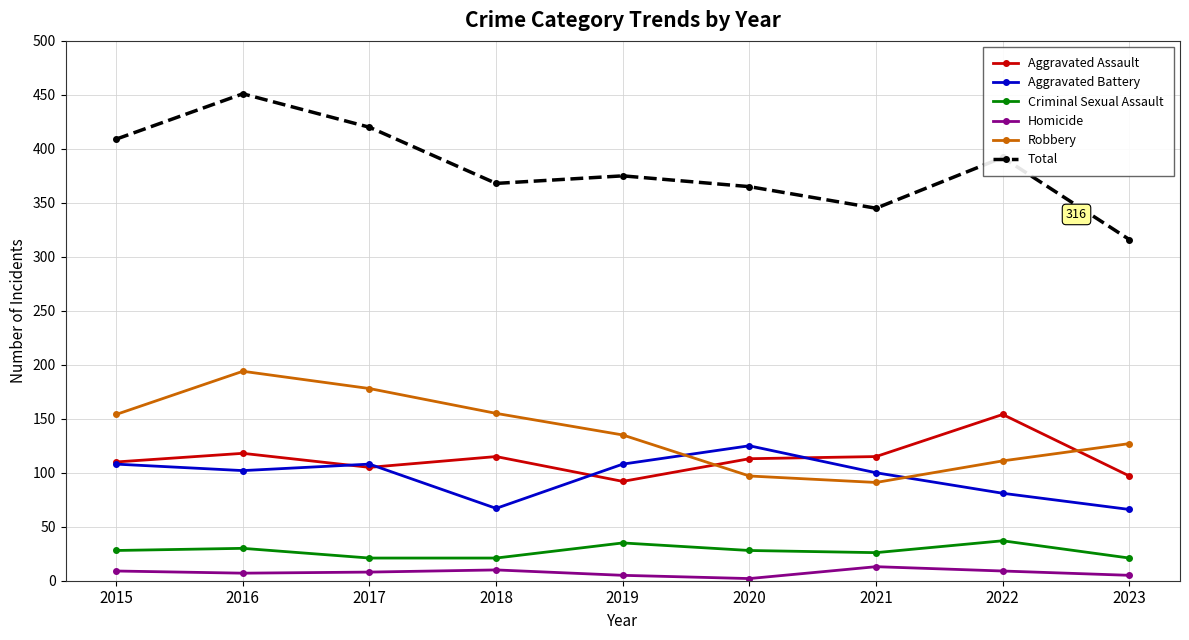

Which category has the lowest value in the Robbery series?

2021